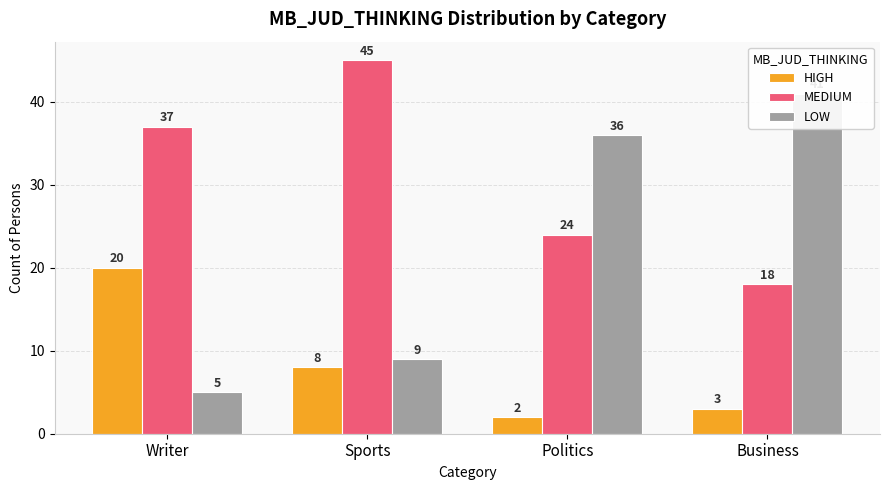

The value of HIGH at Writer is 36. True or false?

False